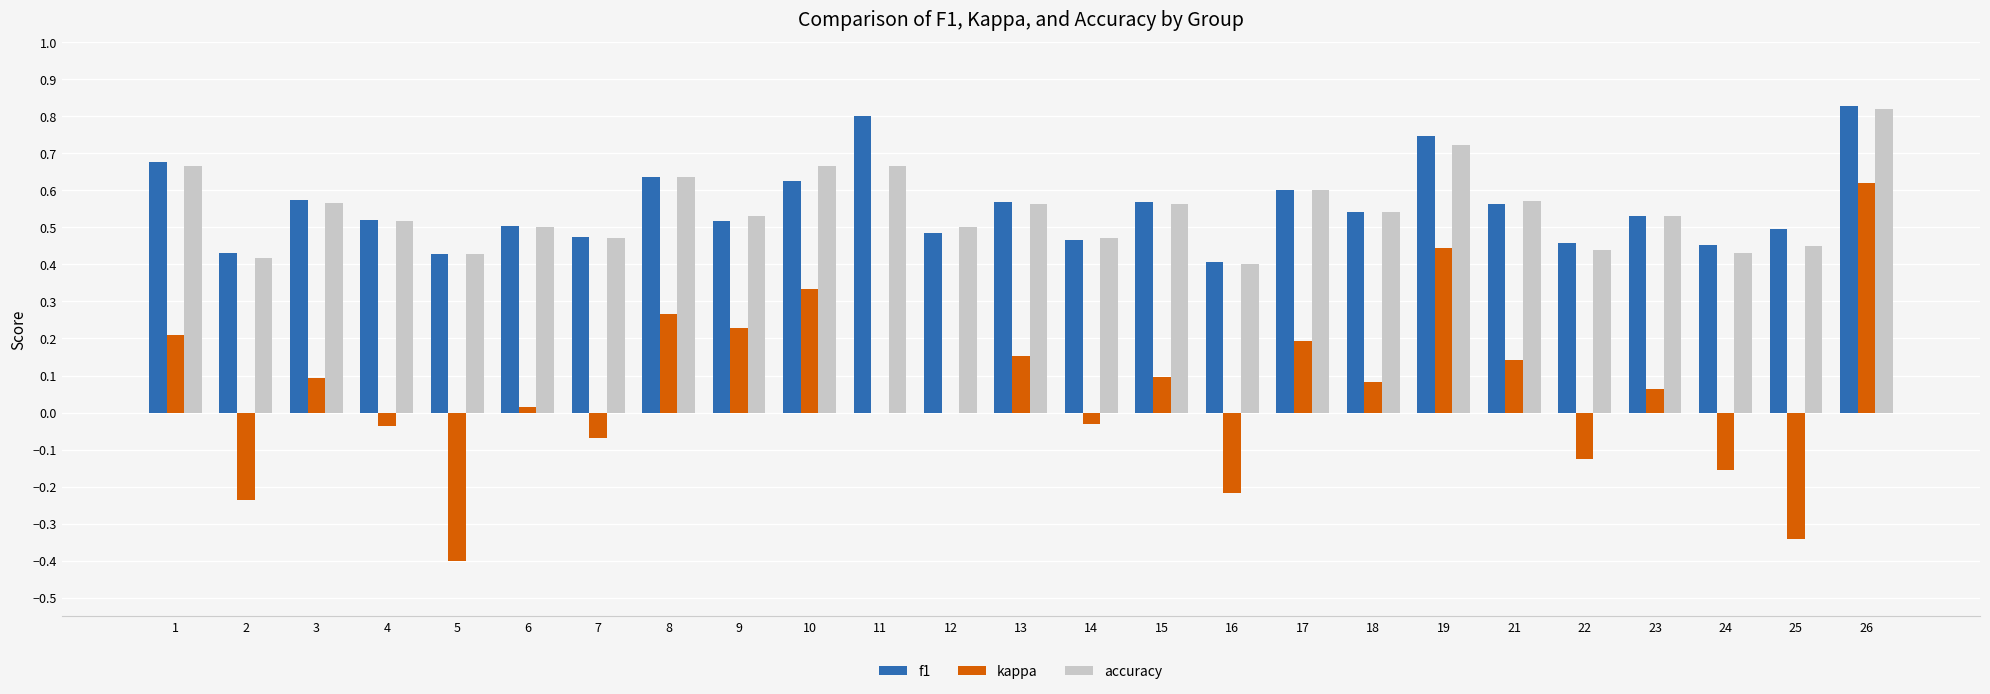

At which category is the sum across all series the highest?

26